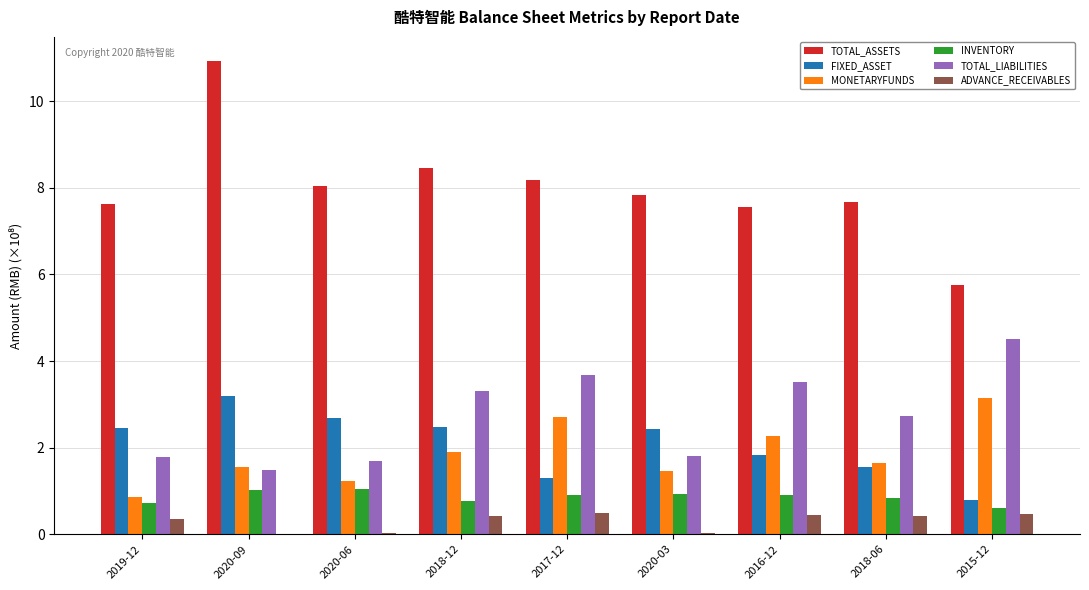

How many groups of bars are there?

9